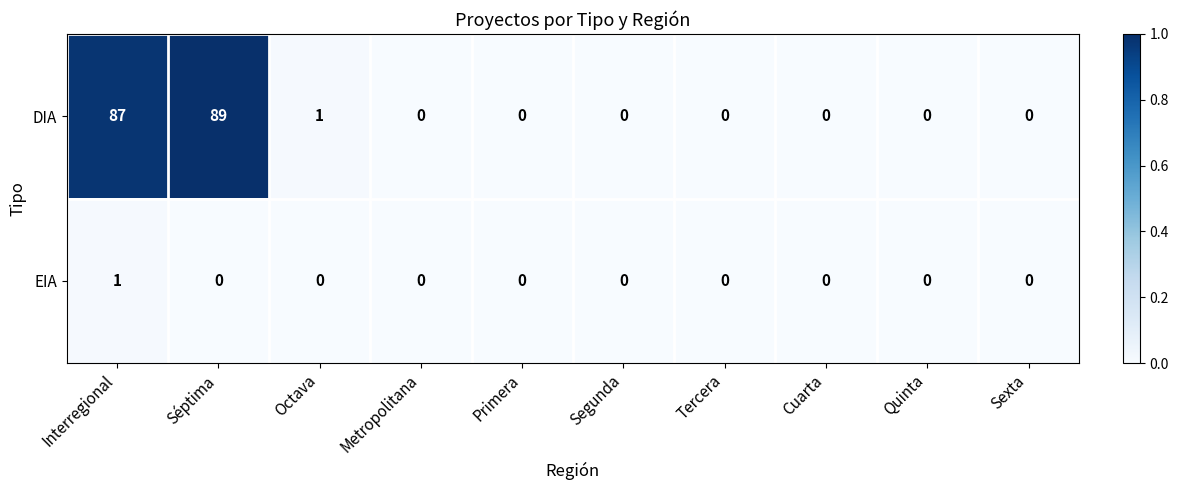

Which series has the widest spread of values?

DIA